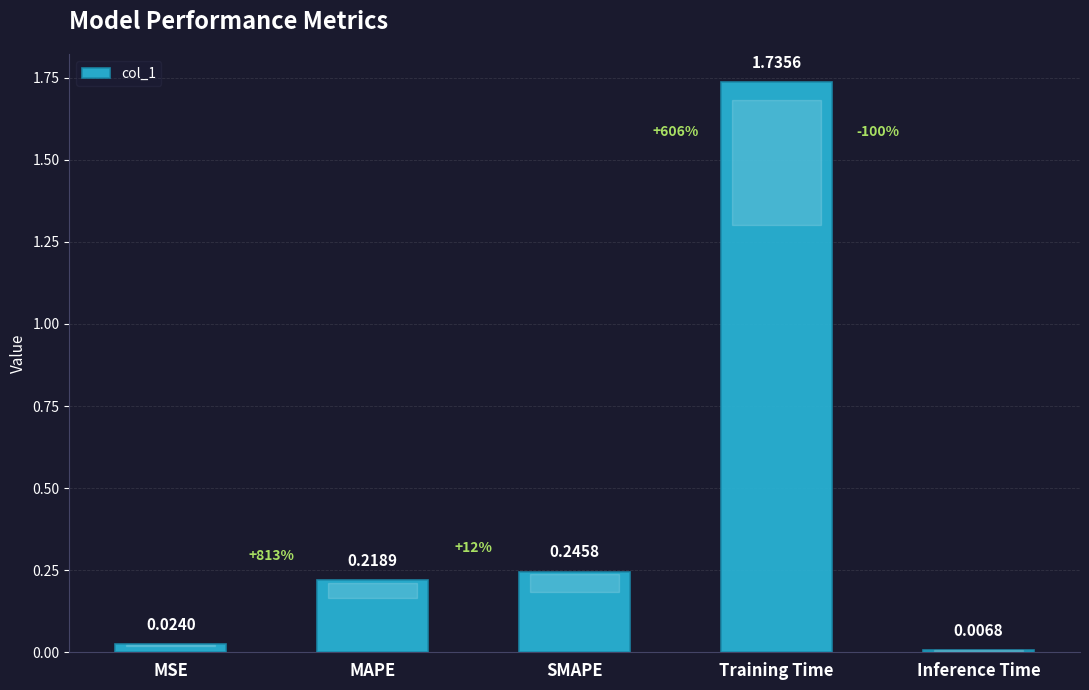

Count the number of data series in this chart.

1